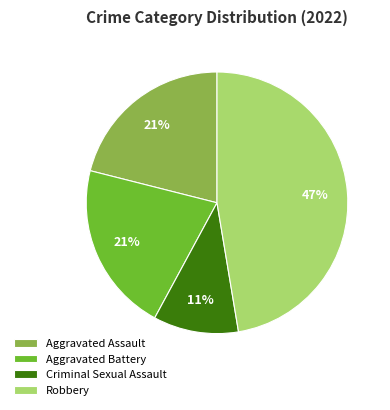

Does Aggravated Battery represent more than half of the total?

No